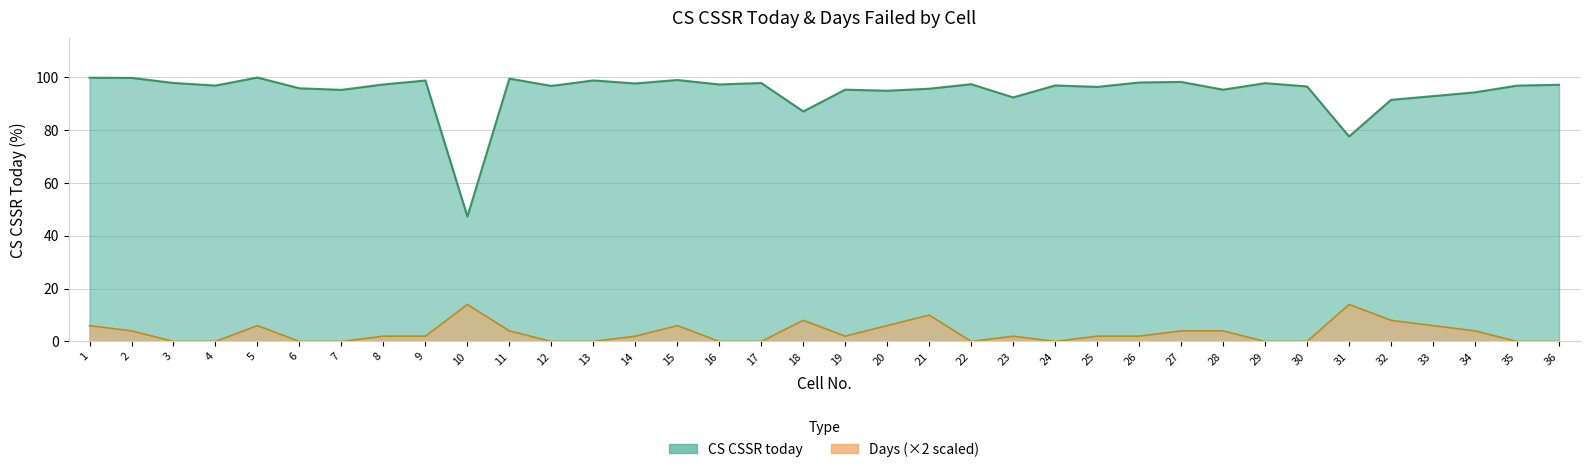

At which category is the sum across all series the highest?

5